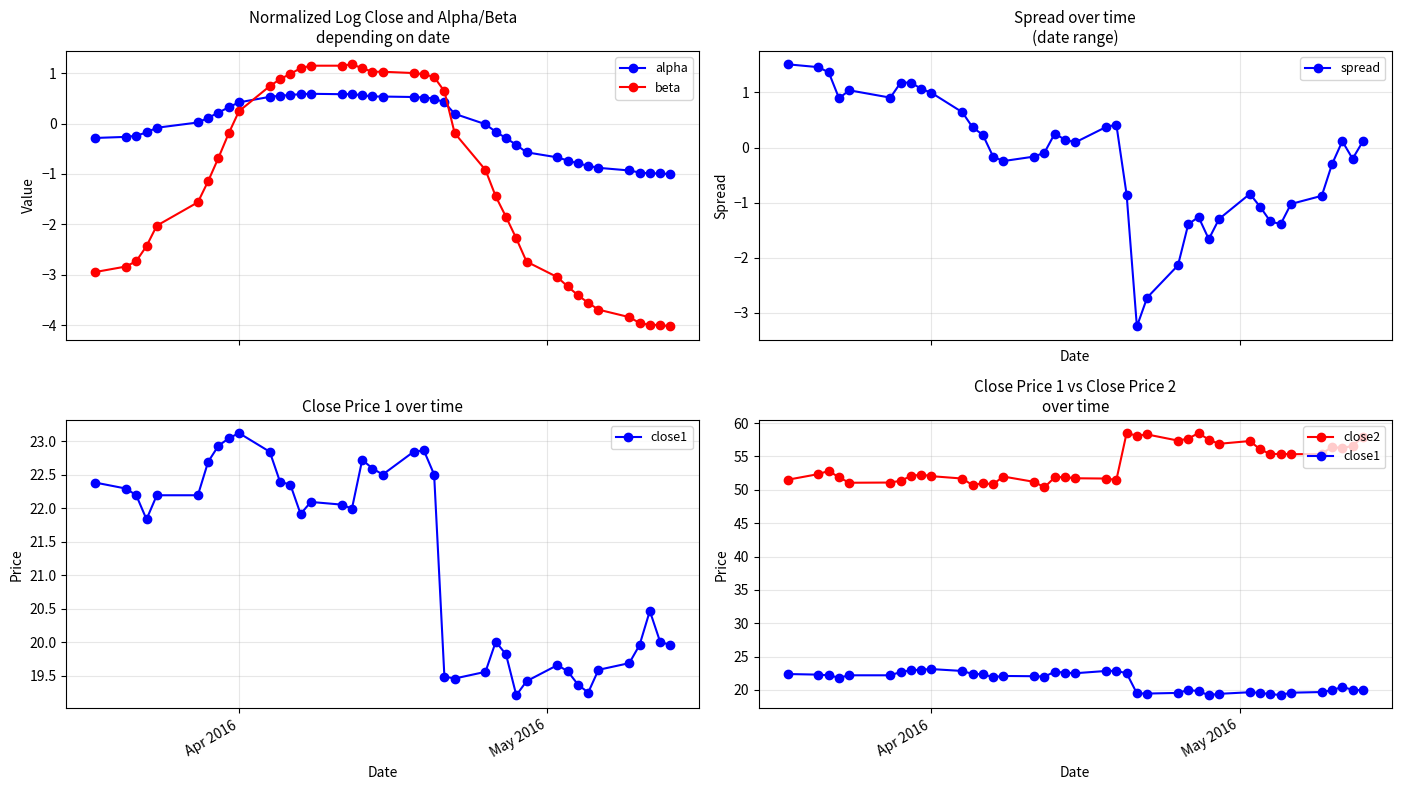

What is the lowest value of the spread series?

-3.2